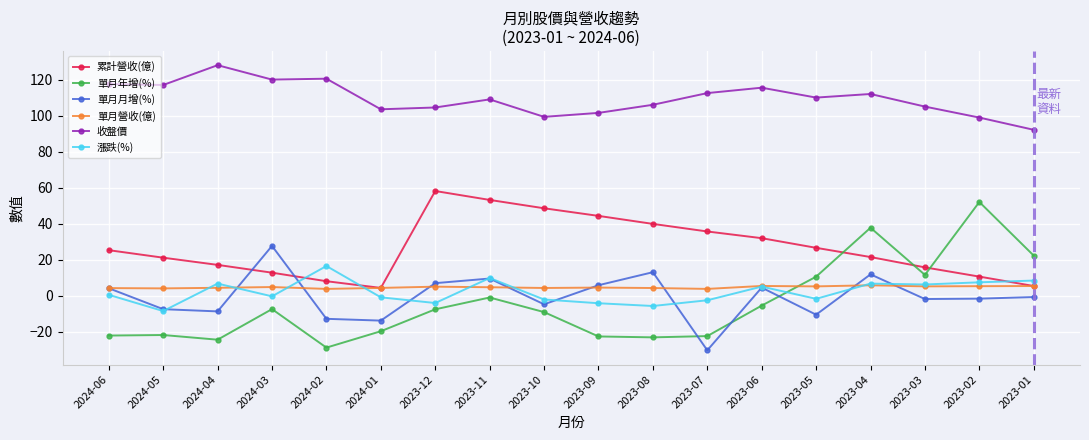

What is the greatest value displayed?

128.0